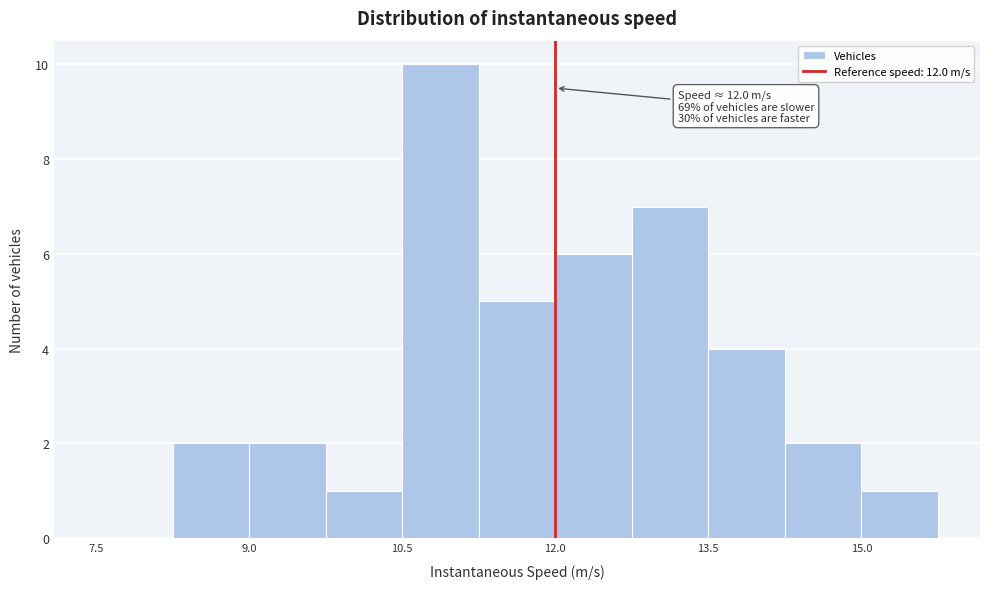

Around what value on the x-axis is the tallest bar? Give the approximate position of its centre, as read against the axis.

10.8